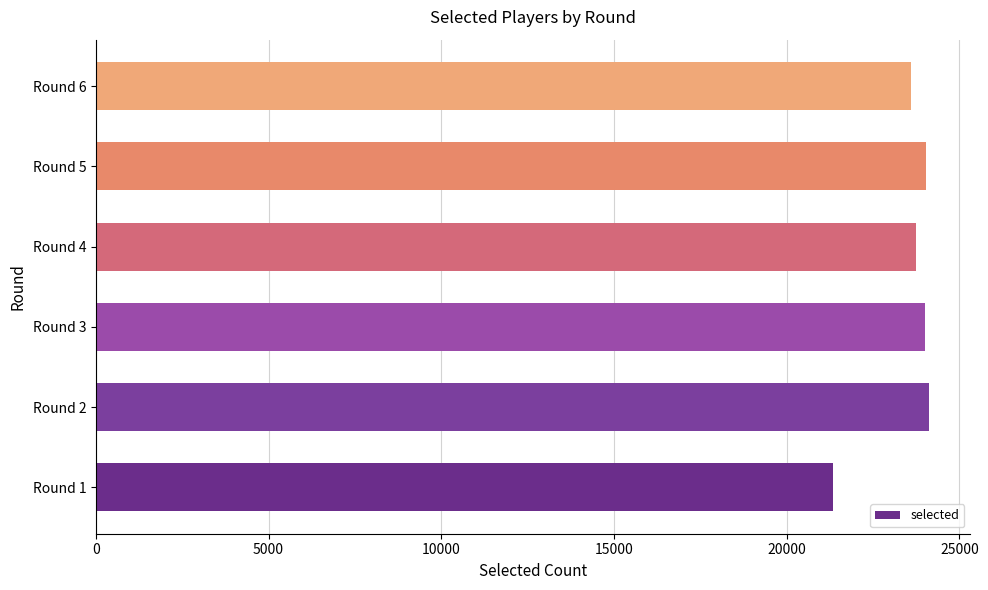

Between Round 2 and Round 1, which is larger?

Round 2